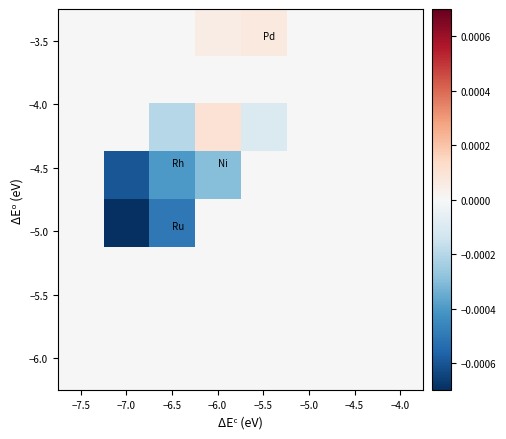

How many series are shown in this chart?

8